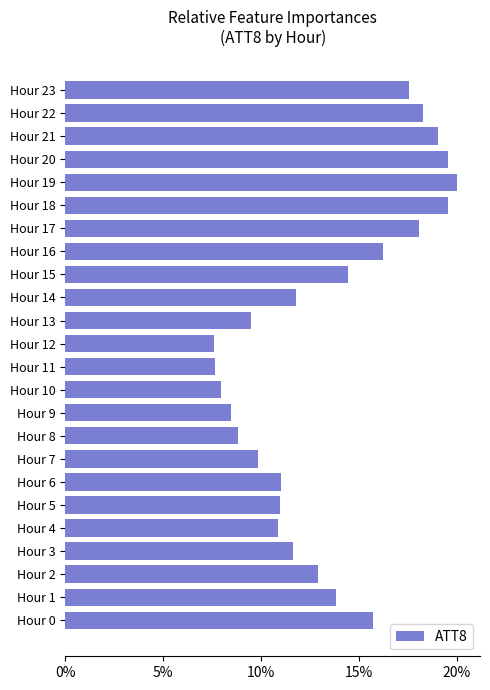

Does the chart contain any negative values?

No